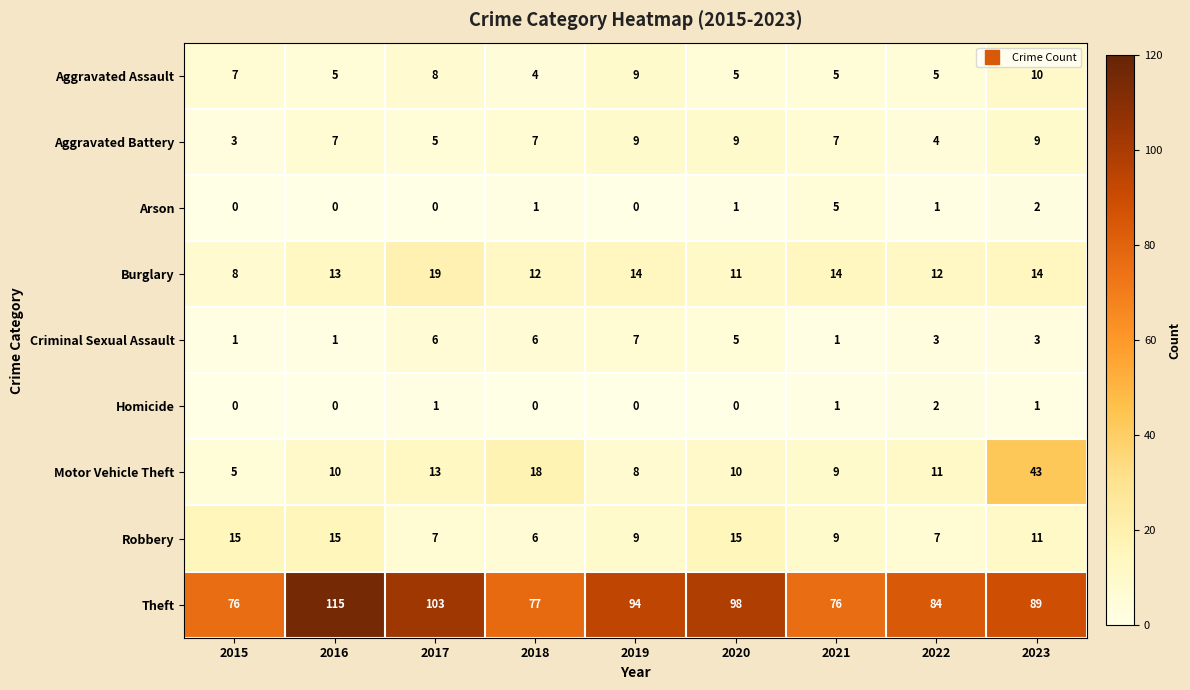

What is the average value of the Criminal Sexual Assault series?

4